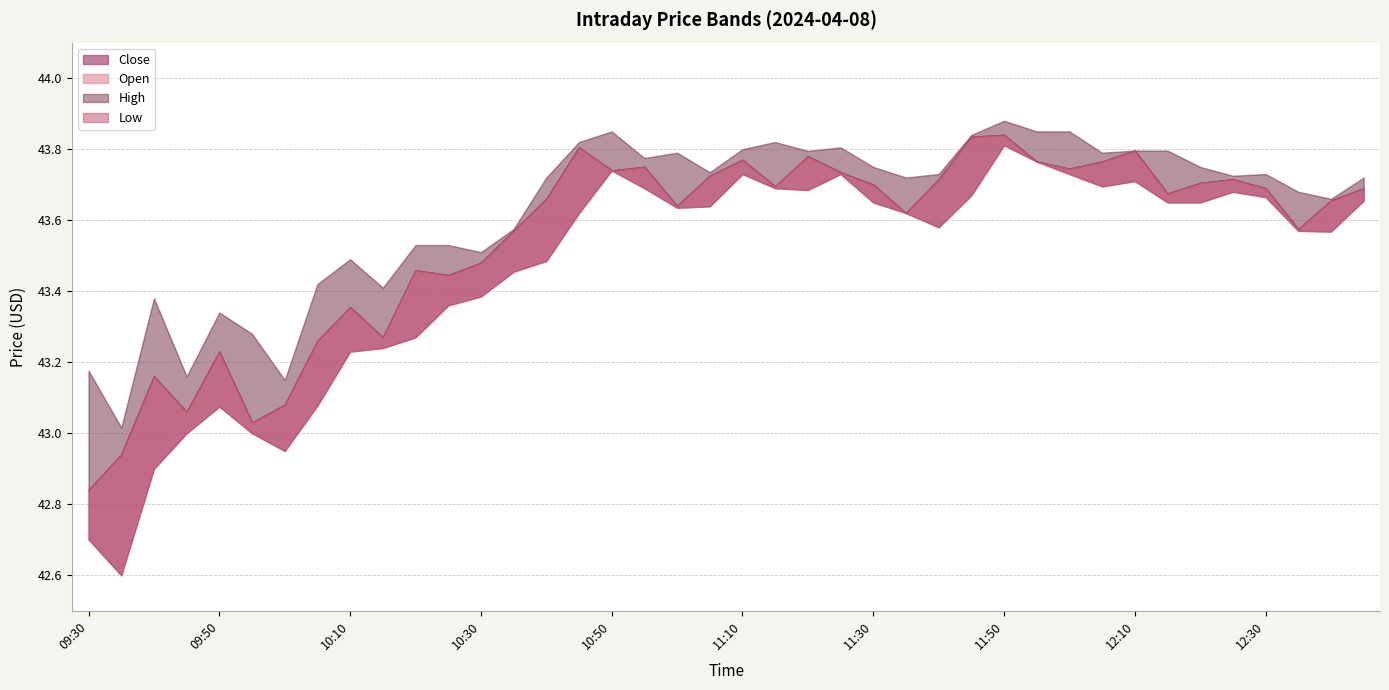

Does the chart display data point markers on the line(s)?

No